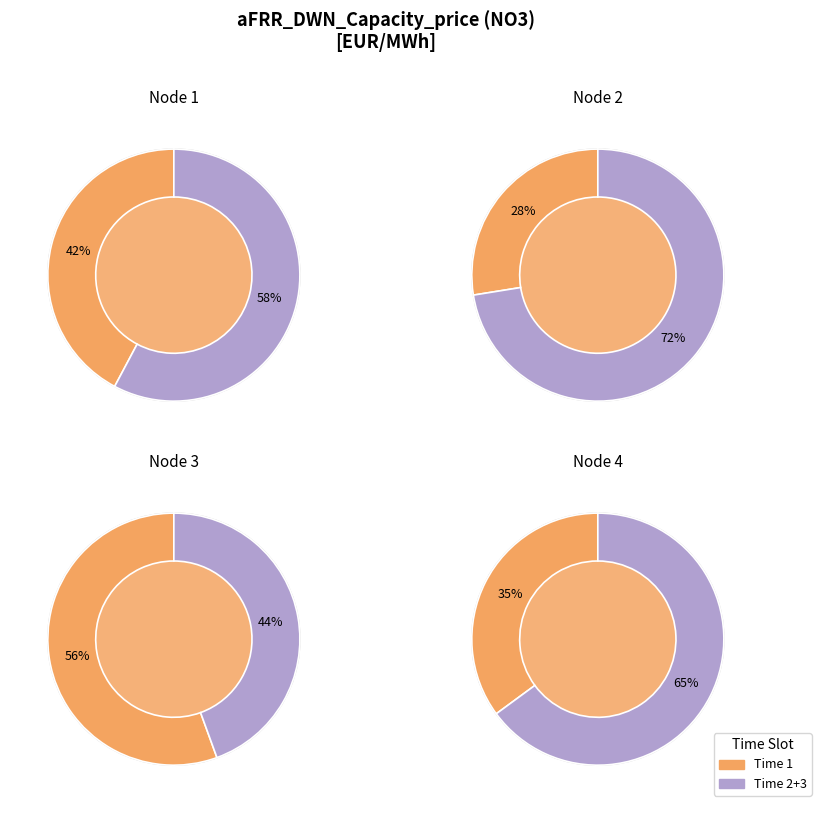

Is Time 3 the majority of the pie?

Yes